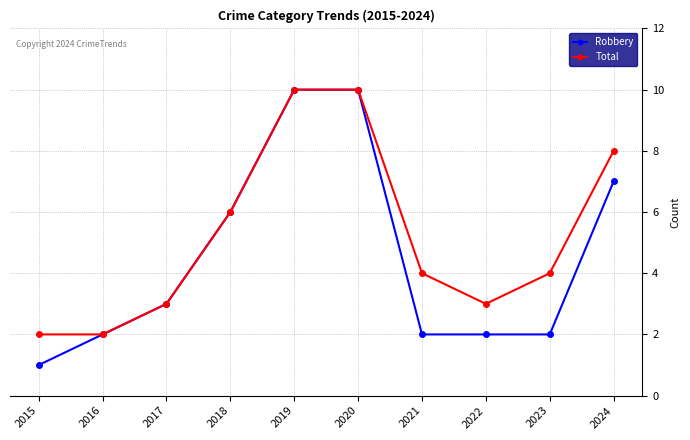

Count the number of data series in this chart.

2